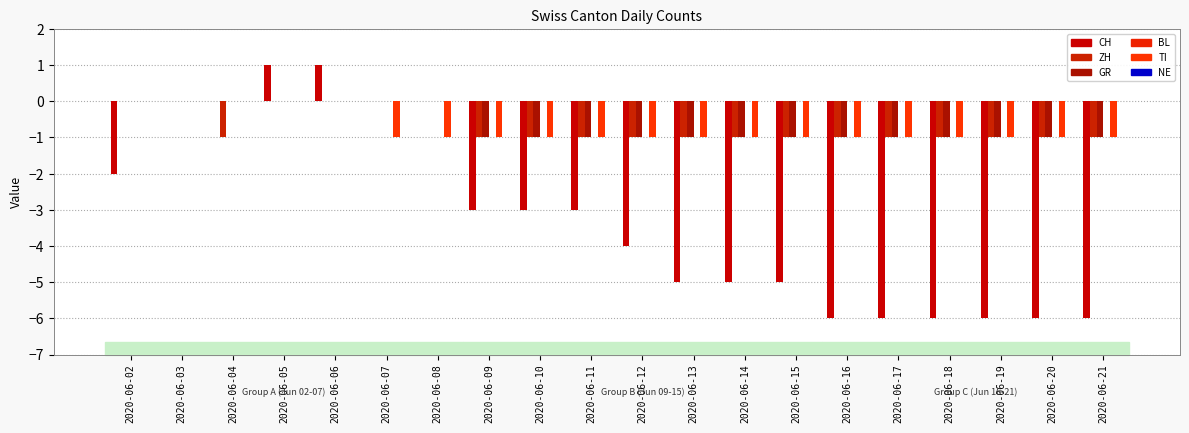

How many data points does each series have?

20